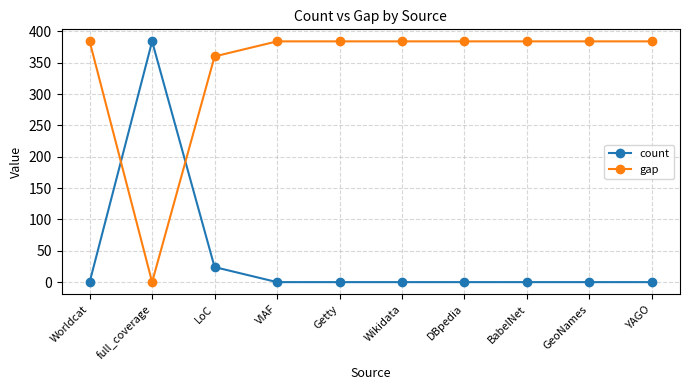

List the series in order of their overall mean, highest first.

gap, count